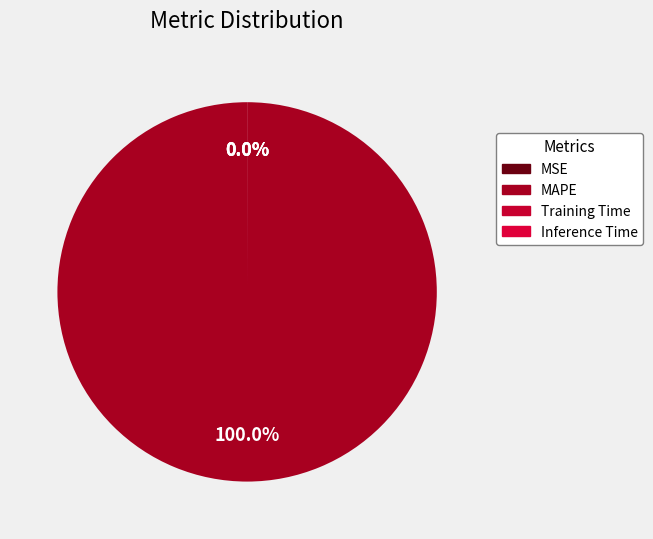

Does Training Time account for over 50% of the chart?

No